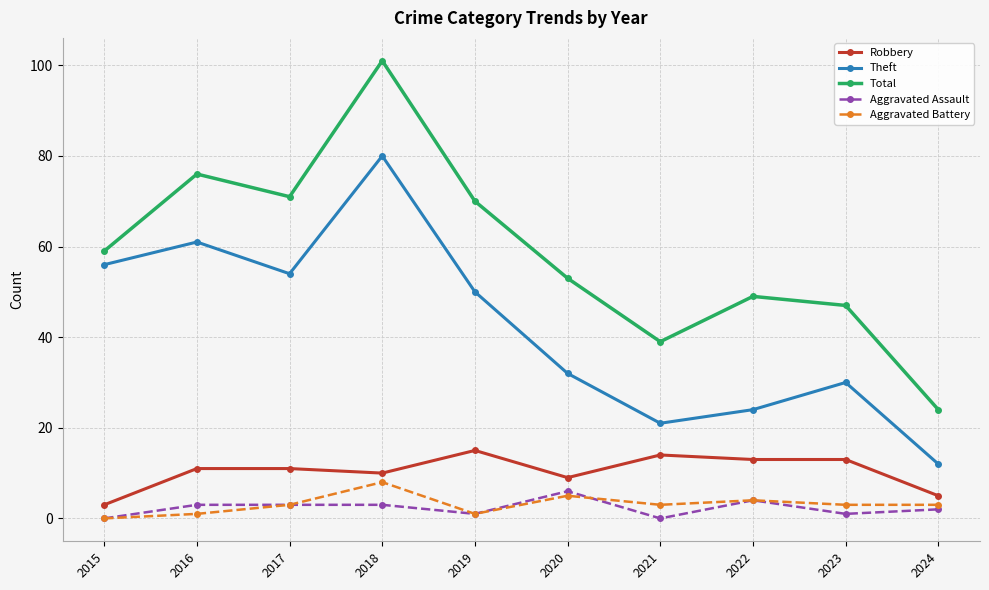

The Theft series shows 5 at 2021. True or false?

False